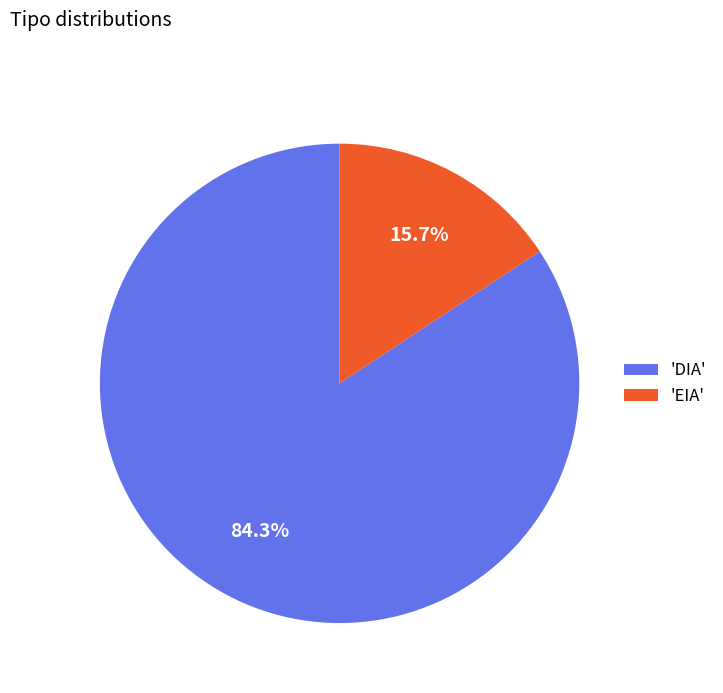

What percentage do 'EIA' and 'DIA' together represent?

100.0%